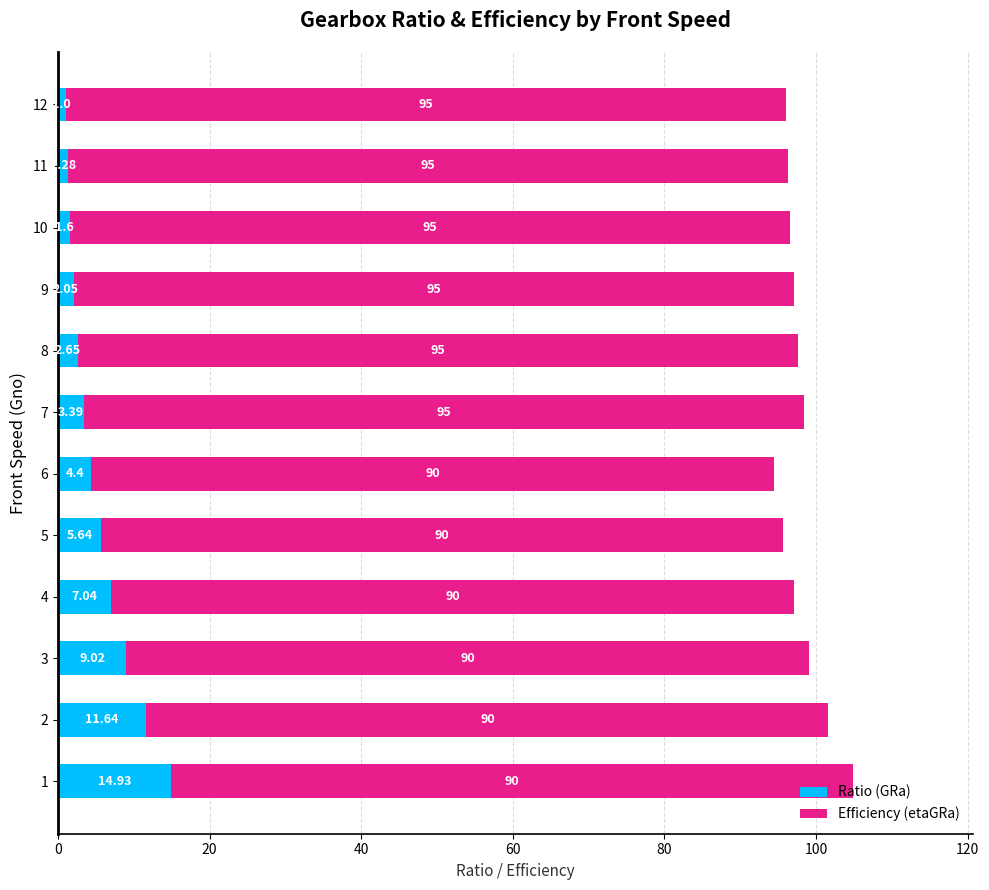

What is the average value of the Ratio (GRa) series?

5.4